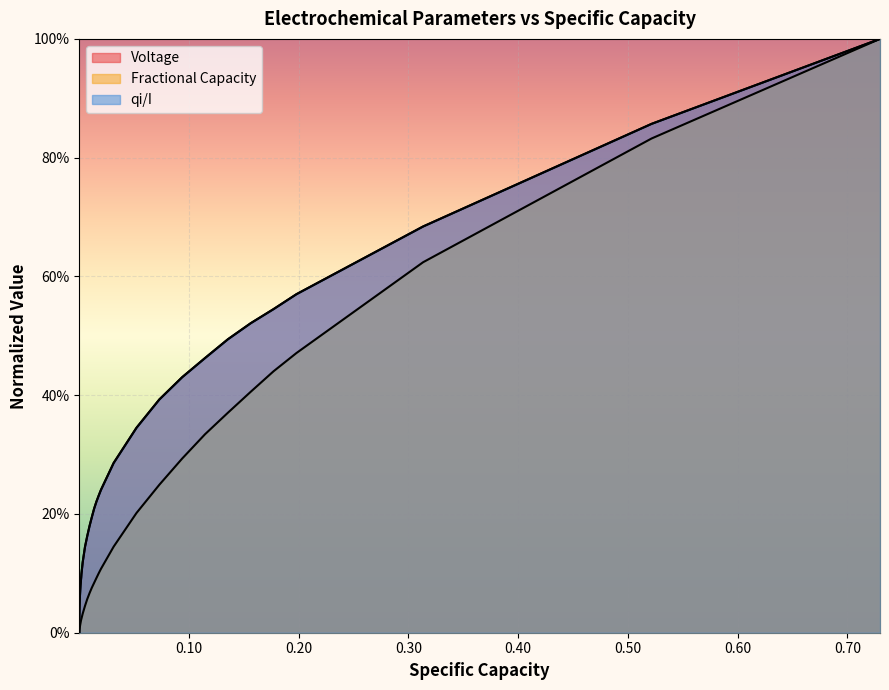

Reading left to right, transcribe all the data shown in this chart.

Voltage: 0.0	0.0	0.0	0.0	0.0	0.0	0.0	0.0	0.0	0.0	0.0	0.1	0.1	0.1	0.1	0.1	0.1	0.1	0.1	0.1	0.1	0.2	0.2	0.2	0.2	0.2	0.2	0.2	0.3	0.3	0.4	0.4	0.5	0.5	0.5	0.5	0.6	0.7	0.9	1.0
Fractional Capacity: 0.0	0.0	0.0	0.0	0.0	0.0	0.0	0.0	0.0	0.0	0.0	0.0	0.0	0.0	0.0	0.0	0.0	0.0	0.0	0.0	0.0	0.1	0.1	0.1	0.1	0.1	0.1	0.1	0.1	0.2	0.2	0.3	0.3	0.4	0.4	0.4	0.5	0.6	0.8	1.0
qi/I: 0.0	0.0	0.0	0.0	0.0	0.0	0.0	0.0	0.0	0.0	0.0	0.1	0.1	0.1	0.1	0.1	0.1	0.1	0.1	0.1	0.1	0.2	0.2	0.2	0.2	0.2	0.2	0.2	0.3	0.3	0.4	0.4	0.5	0.5	0.5	0.5	0.6	0.7	0.9	1.0